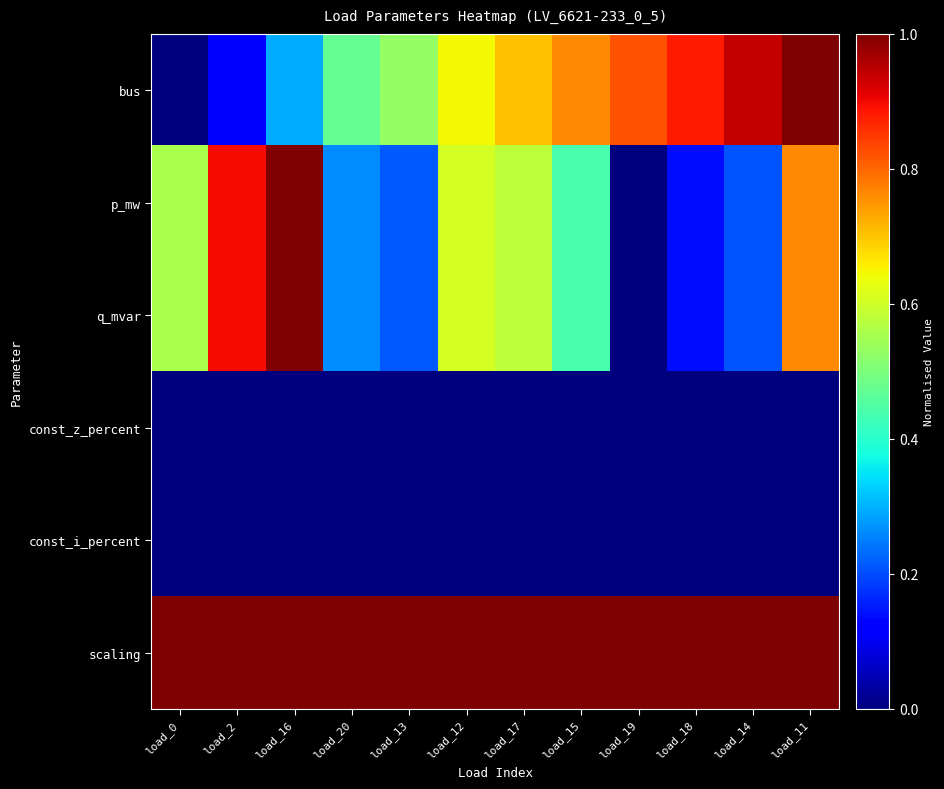

Reading left to right, extract all data points from this chart.

bus: load_0=0.0	load_2=0.1	load_16=0.3	load_20=0.5	load_13=0.5	load_12=0.6	load_17=0.7	load_15=0.8	load_19=0.8	load_18=0.9	load_14=0.9	load_11=1.0
p_mw: load_0=0.6	load_2=0.9	load_16=1.0	load_20=0.3	load_13=0.2	load_12=0.6	load_17=0.6	load_15=0.4	load_19=0.0	load_18=0.1	load_14=0.2	load_11=0.8
q_mvar: load_0=0.6	load_2=0.9	load_16=1.0	load_20=0.3	load_13=0.2	load_12=0.6	load_17=0.6	load_15=0.4	load_19=0.0	load_18=0.1	load_14=0.2	load_11=0.8
const_z_percent: load_0=0.0	load_2=0.0	load_16=0.0	load_20=0.0	load_13=0.0	load_12=0.0	load_17=0.0	load_15=0.0	load_19=0.0	load_18=0.0	load_14=0.0	load_11=0.0
const_i_percent: load_0=0.0	load_2=0.0	load_16=0.0	load_20=0.0	load_13=0.0	load_12=0.0	load_17=0.0	load_15=0.0	load_19=0.0	load_18=0.0	load_14=0.0	load_11=0.0
scaling: load_0=1.0	load_2=1.0	load_16=1.0	load_20=1.0	load_13=1.0	load_12=1.0	load_17=1.0	load_15=1.0	load_19=1.0	load_18=1.0	load_14=1.0	load_11=1.0